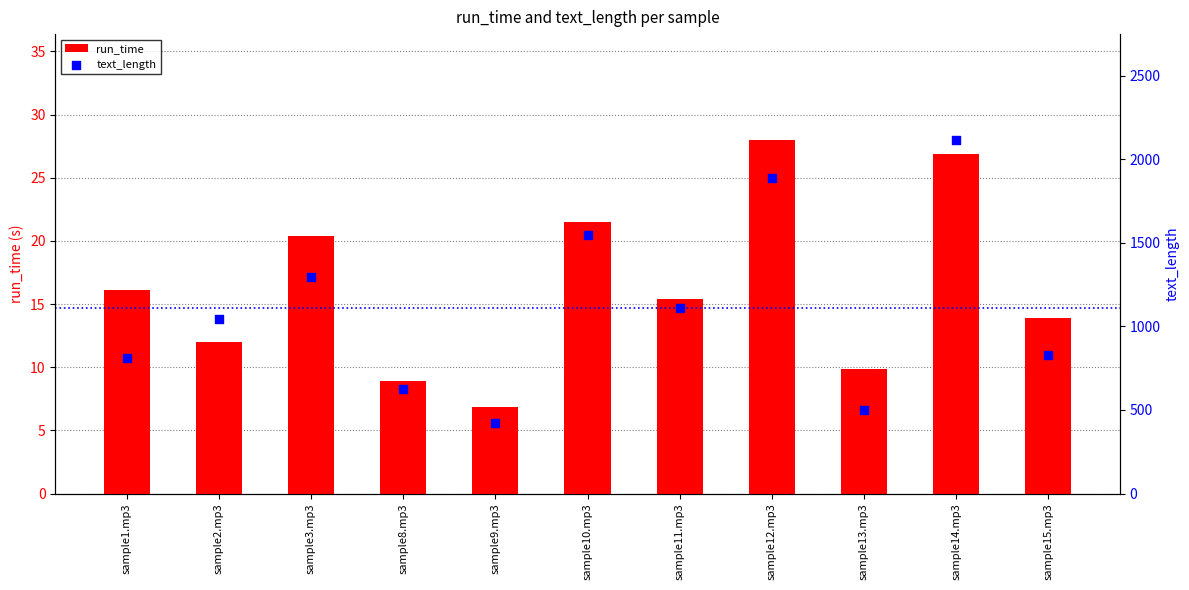

At which category is the sum across all series the highest?

sample14.mp3